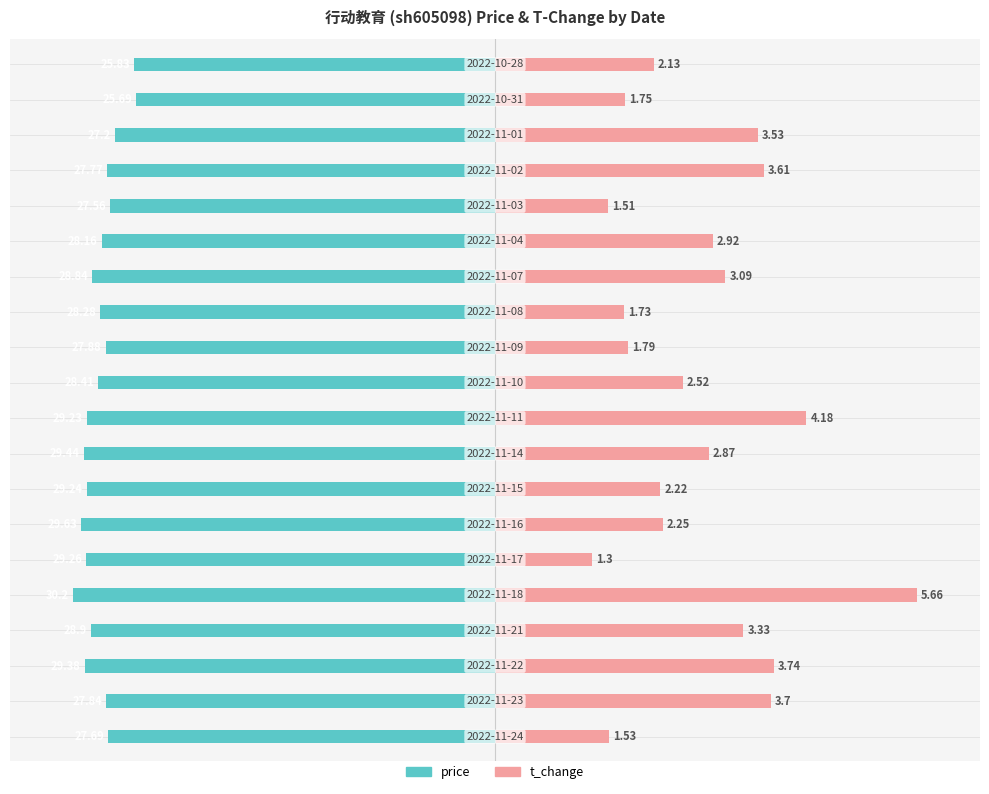

At how many categories does at least one series exceed -62?

20